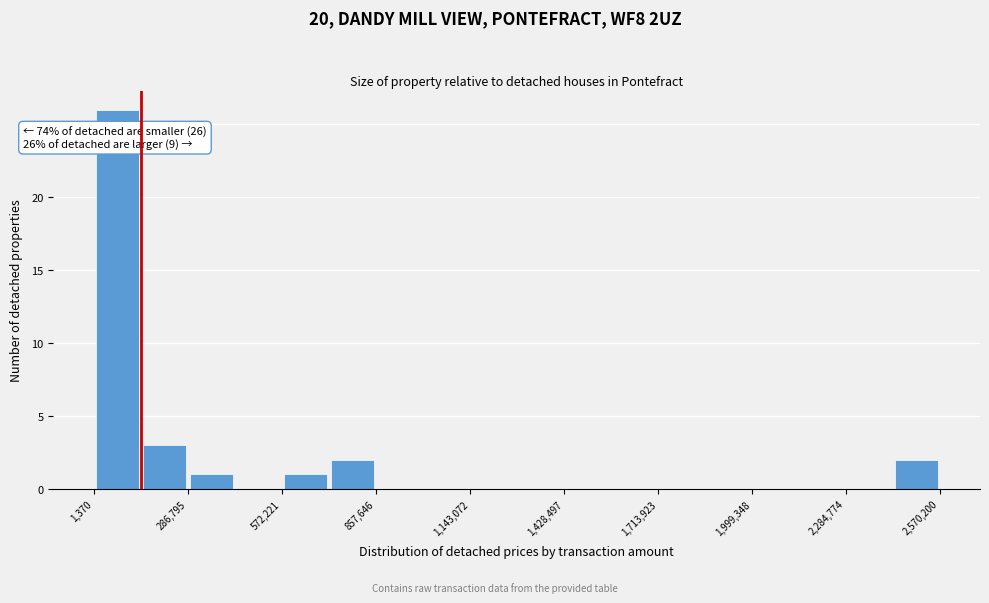

Read against the x-axis, roughly where is the centre of the tallest bar?

50000